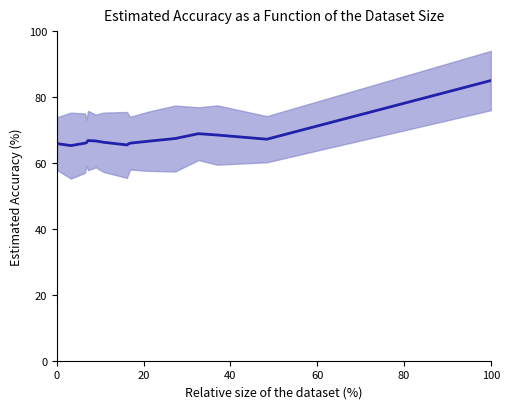

Reading right to left, list all the values displayed in this chart.

85.0	67.2	68.5	68.9	67.4	66.6	66.0	65.5	66.3	66.7	66.8	66.1	66.0	65.3	65.9